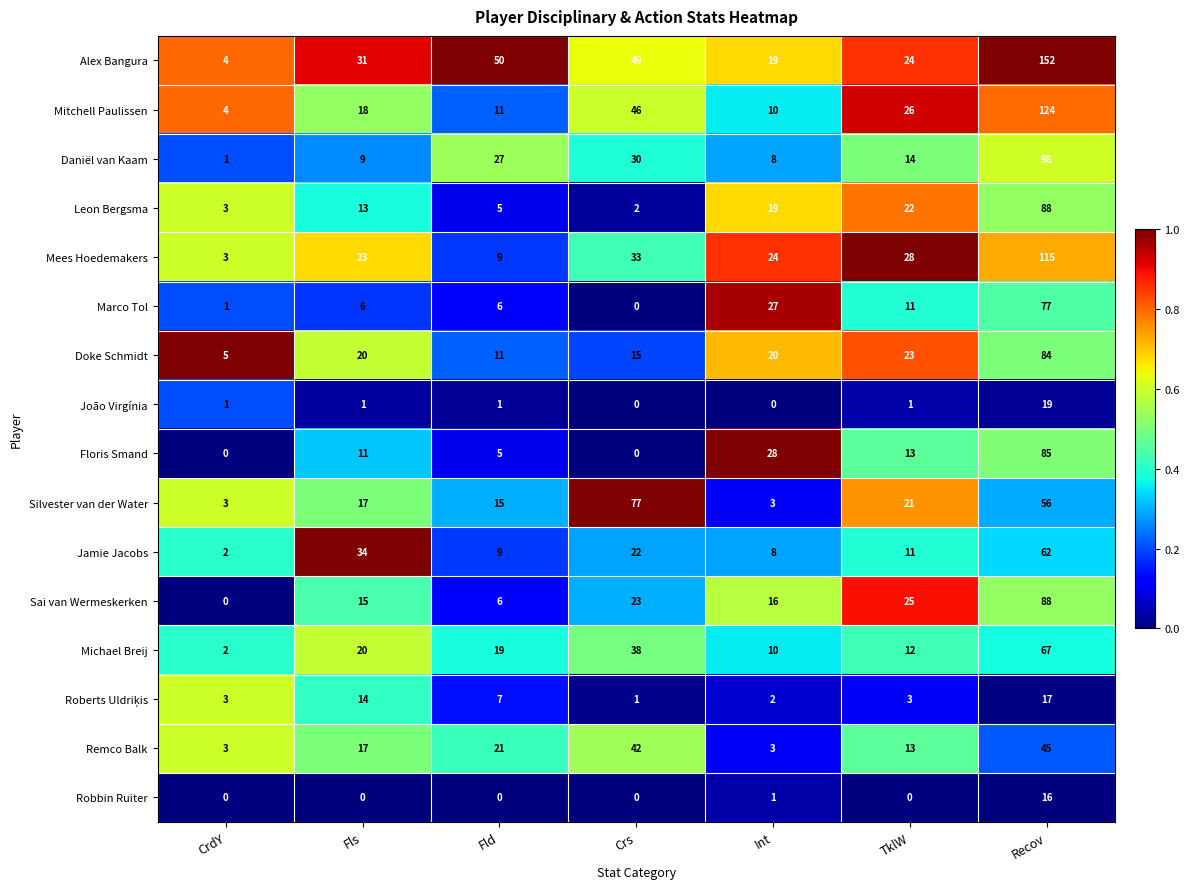

At which label does Daniël van Kaam first exceed 14?

Fld